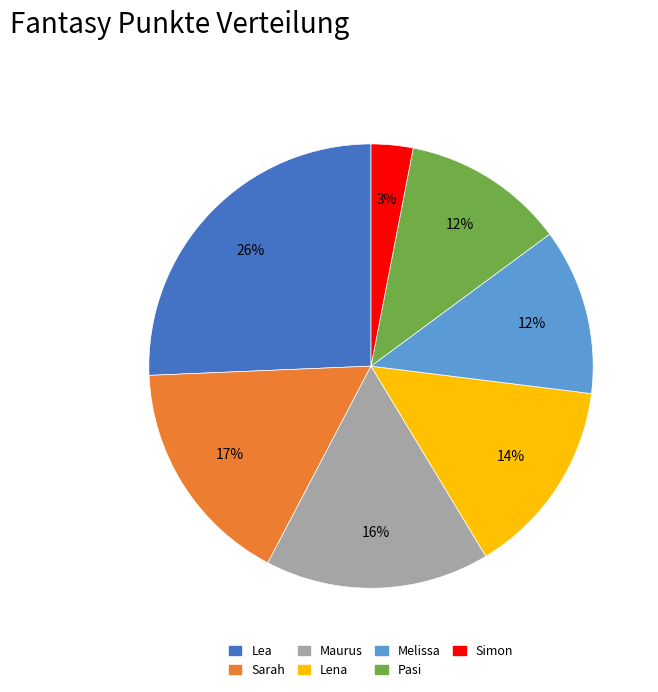

True or false: Pasi accounts for 24% of the total.

False